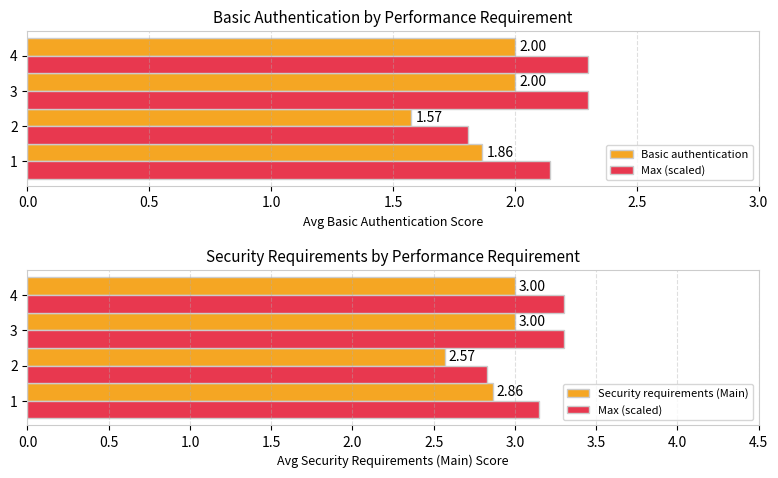

What is the minimum value shown in the chart?

1.6